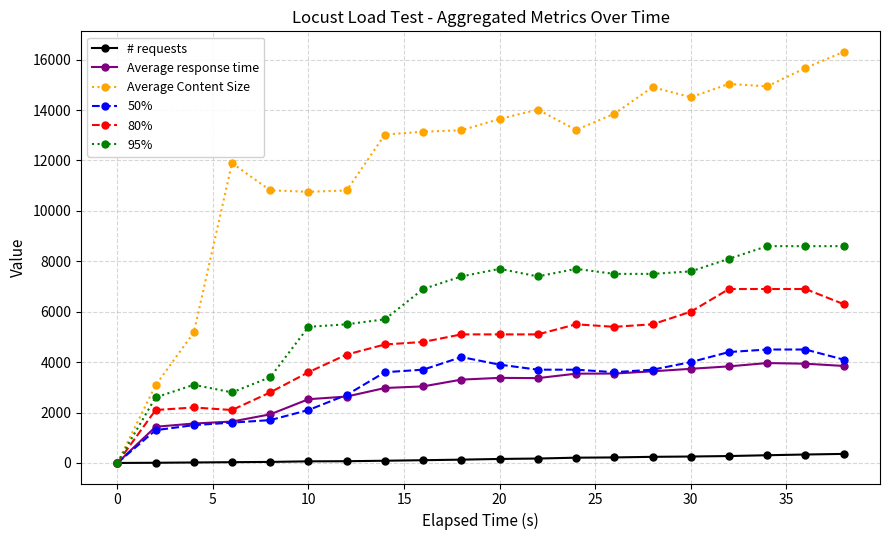

True or false: 50% has more than 0 interior local peaks.

True